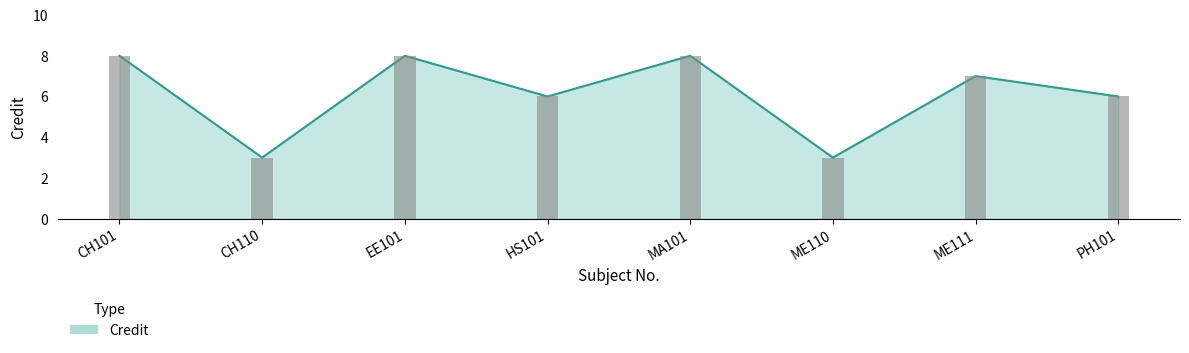

Which category has the highest value across all series?

CH101